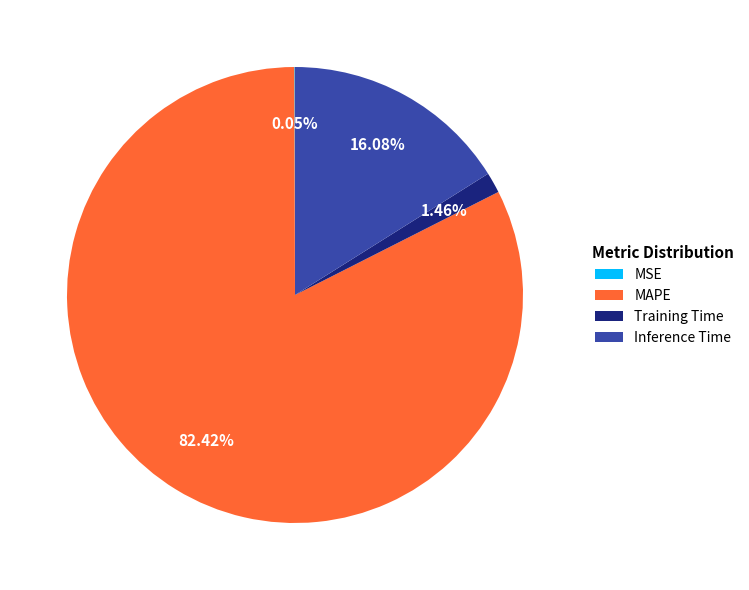

What percentage is the Inference Time slice, to the nearest percent?

16%